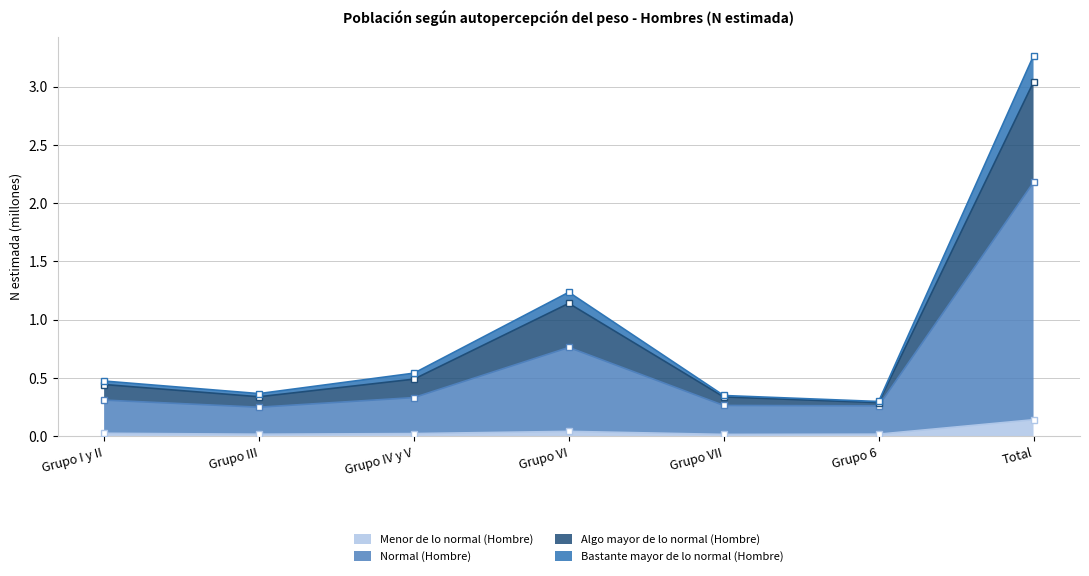

Where is Algo mayor de lo normal (Hombre) nearest to the value 1?

Grupo VI